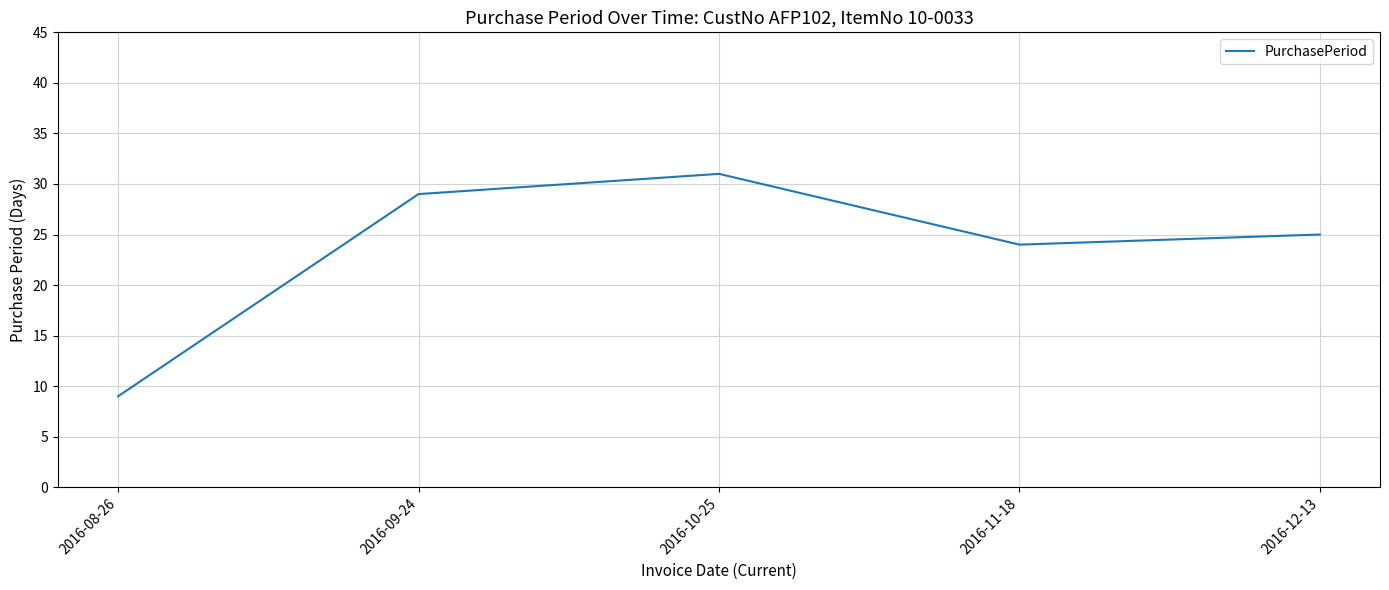

Approximately how many times larger is the value at 2016-10-25 compared to 2016-08-26?

3.4